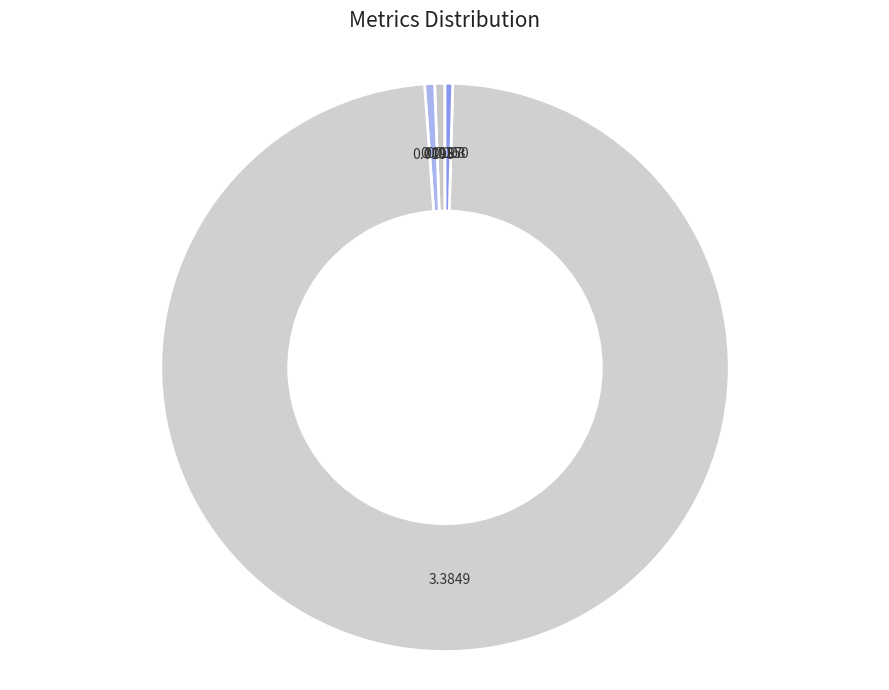

Which category has the biggest portion of the pie?

Training Time